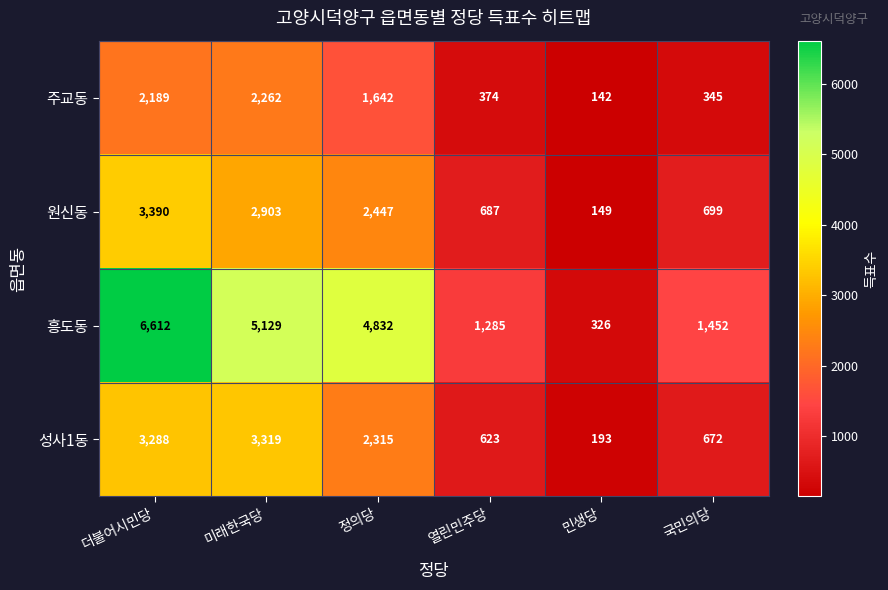

The 성사1동 series shows 2119 at 미래한국당. True or false?

False